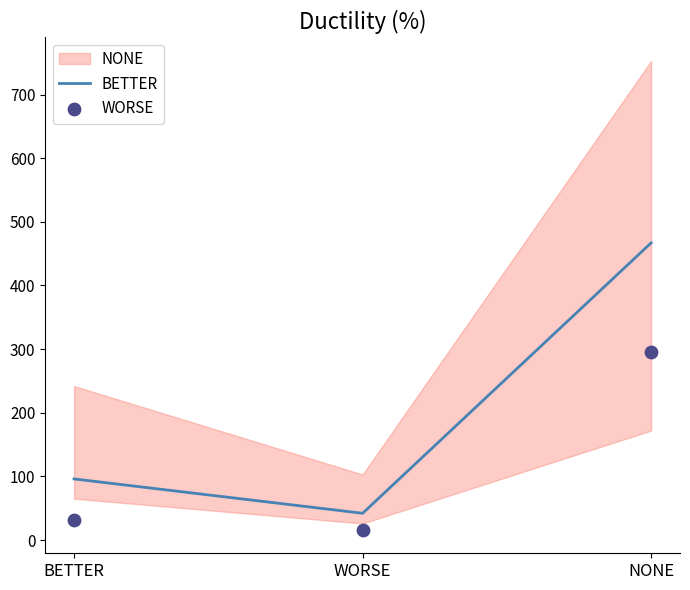

What is the total value across all series at WORSE?

58